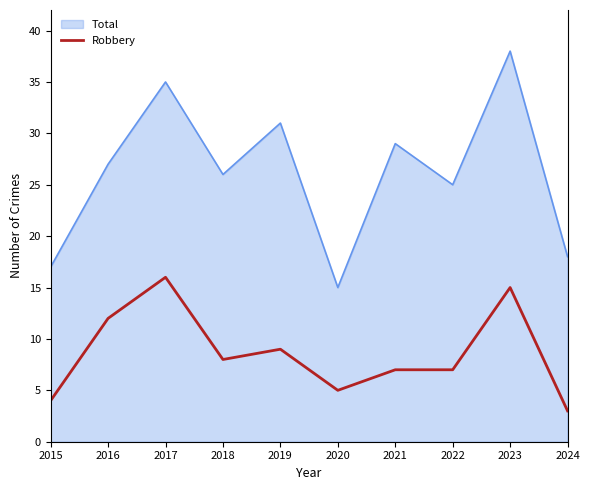

True or false: Total and Robbery cross at least once.

False